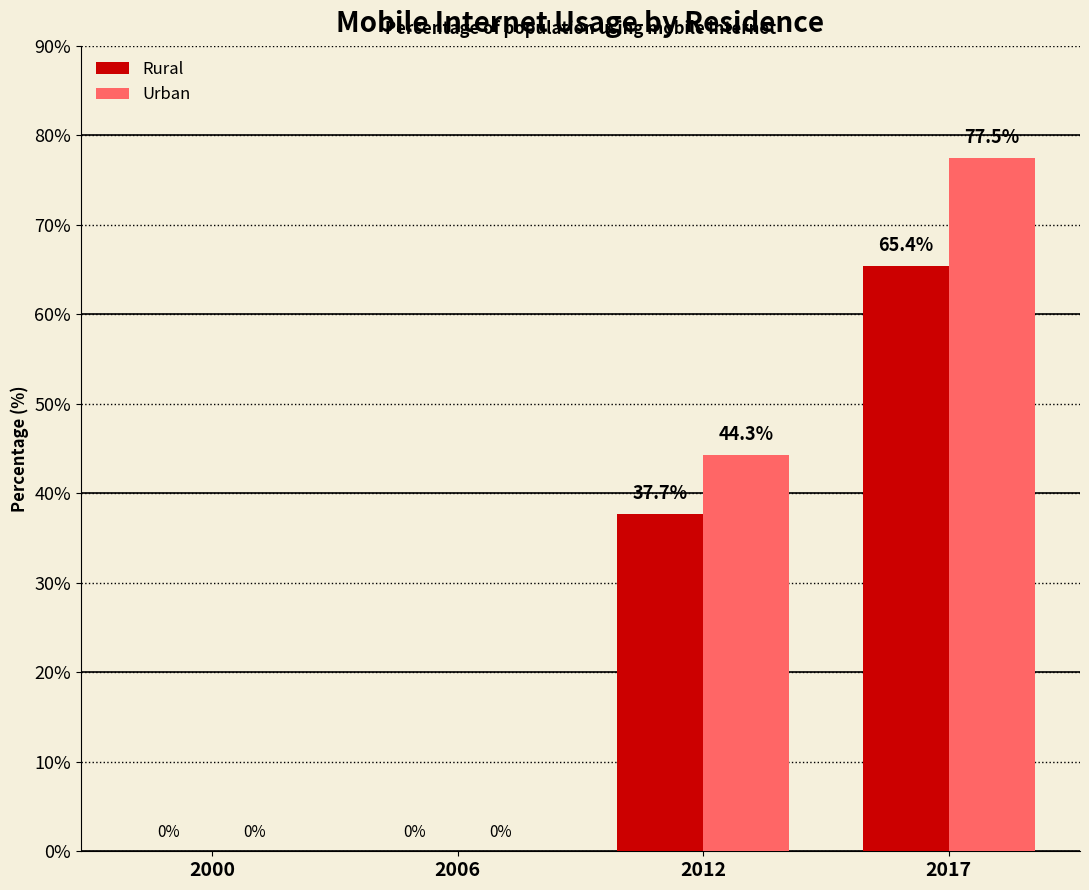

Reading right to left, list all the values displayed in this chart.

Rural: 65.4	37.7	0.0	0.0
Urban: 77.5	44.3	0.0	0.0